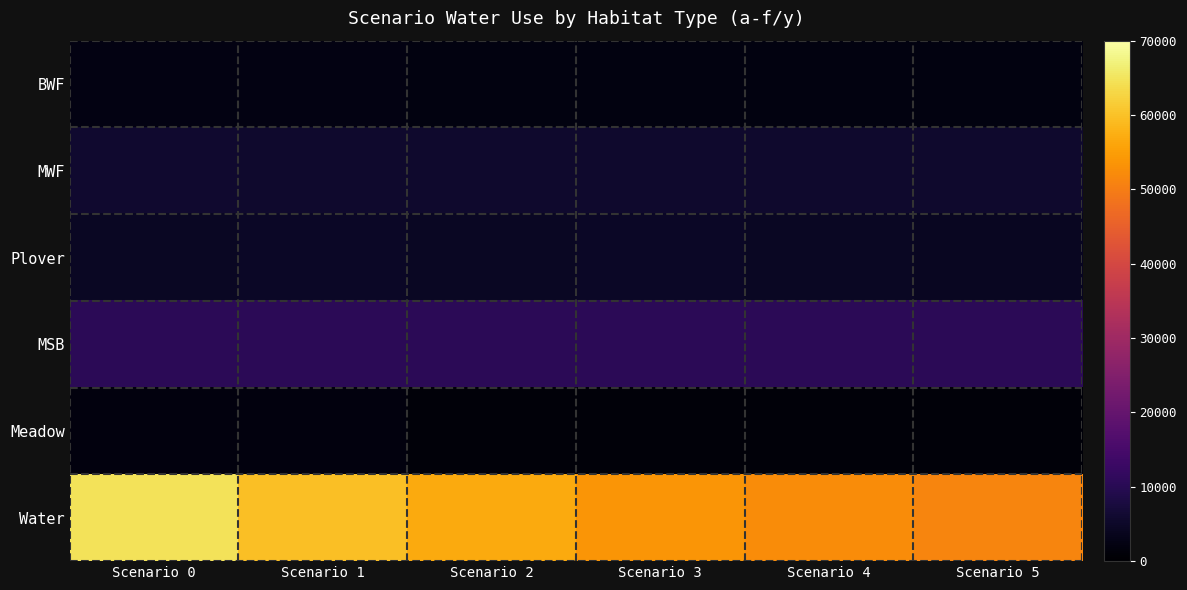

What is the total value across all series at Scenario 4?

76209.6